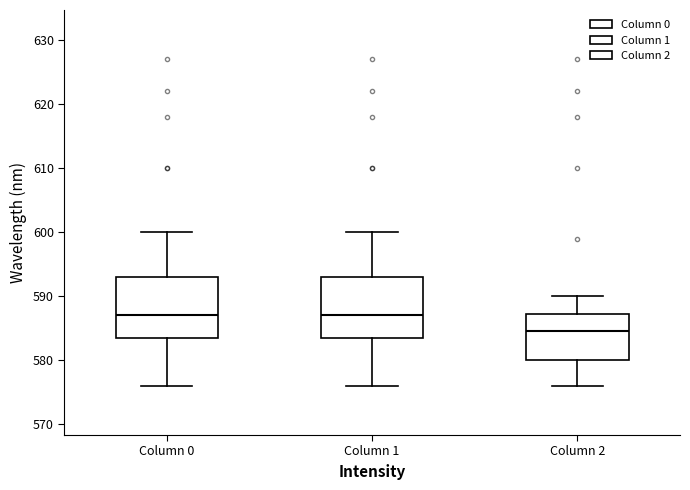

Reading left to right, read every box against the y-axis: the position of its median line, the range the box covers, and the ends of its whiskers. The values are not printed on the chart, so give them approximately, as read against the axis.

Column 0: median 587, box 584 to 593, whiskers 576 to 600
Column 1: median 587, box 584 to 593, whiskers 576 to 600
Column 2: median 585, box 580 to 587, whiskers 576 to 590